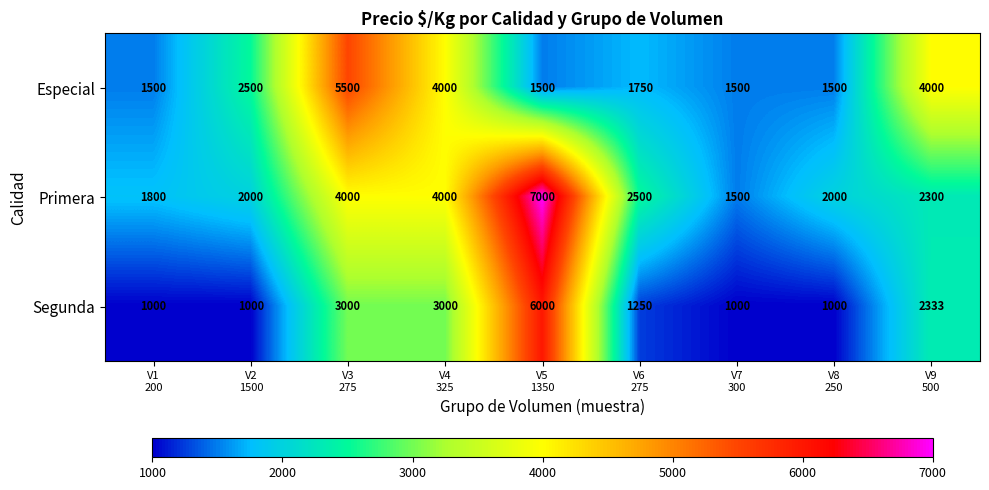

Which series has the largest total across all categories?

Primera